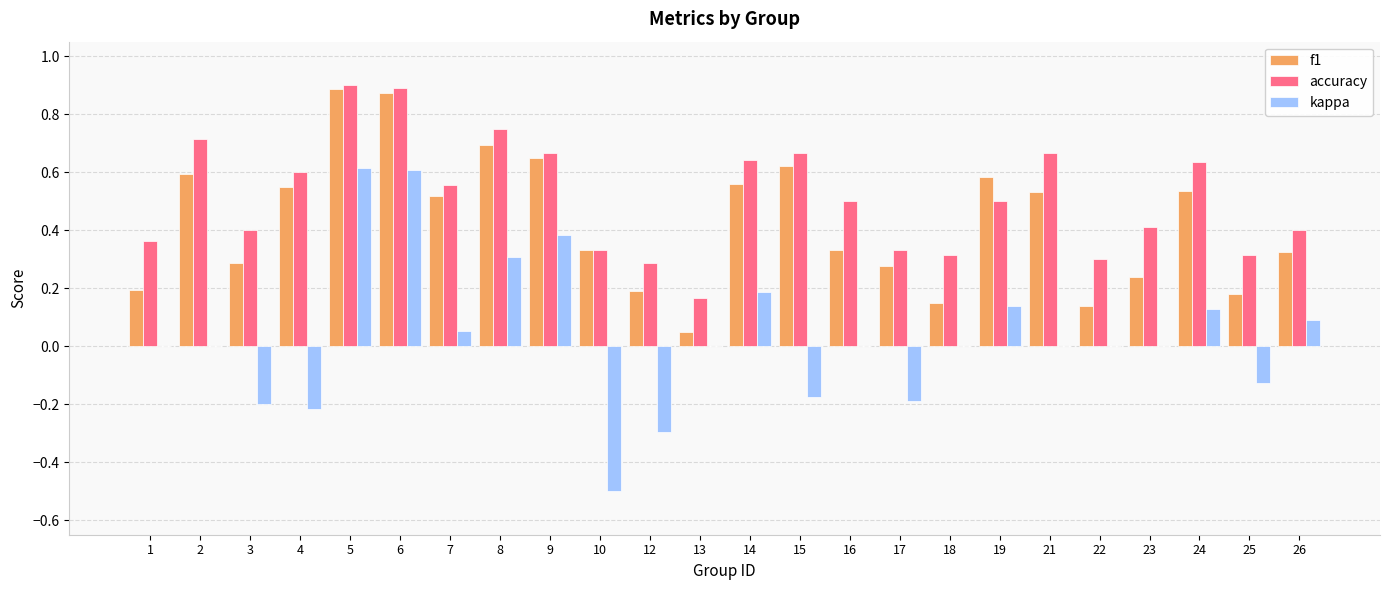

Are the bars grouped side by side (vs. stacked)?

Yes